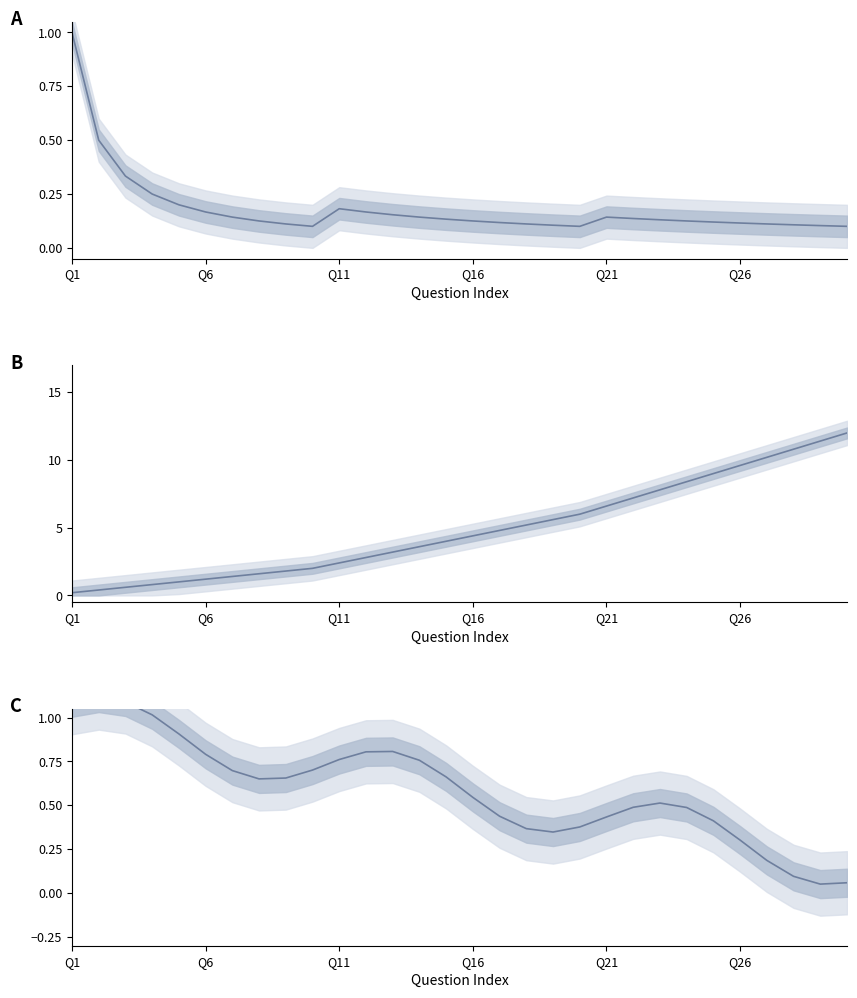

Reading left to right, transcribe all the data shown in this chart.

A series: 1.0	0.5	0.3	0.2	0.2	0.2	0.1	0.1	0.1	0.1	0.2	0.2	0.2	0.1	0.1	0.1	0.1	0.1	0.1	0.1	0.1	0.1	0.1	0.1	0.1	0.1	0.1	0.1	0.1	0.1
B series: 0.2	0.4	0.6	0.8	1.0	1.2	1.4	1.6	1.8	2.0	2.4	2.8	3.2	3.6	4.0	4.4	4.8	5.2	5.6	6.0	6.6	7.2	7.8	8.4	9.0	9.6	10.2	10.8	11.4	12.0
C series: 1.1	1.1	1.1	1.0	0.9	0.8	0.7	0.7	0.7	0.7	0.8	0.8	0.8	0.8	0.7	0.5	0.4	0.4	0.3	0.4	0.4	0.5	0.5	0.5	0.4	0.3	0.2	0.1	0.1	0.1